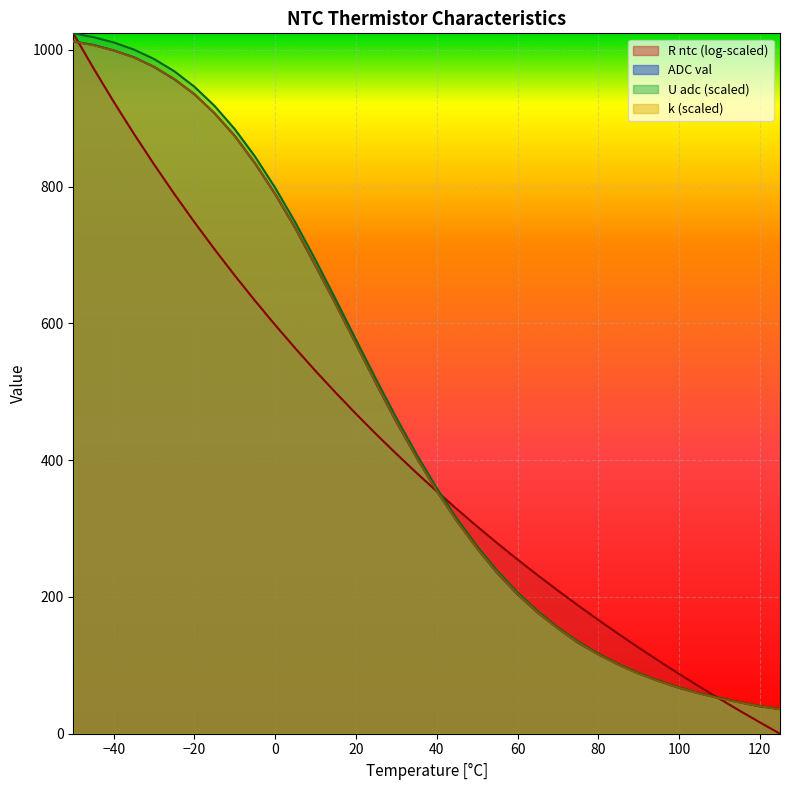

Which category has the lowest value in the k series?

125